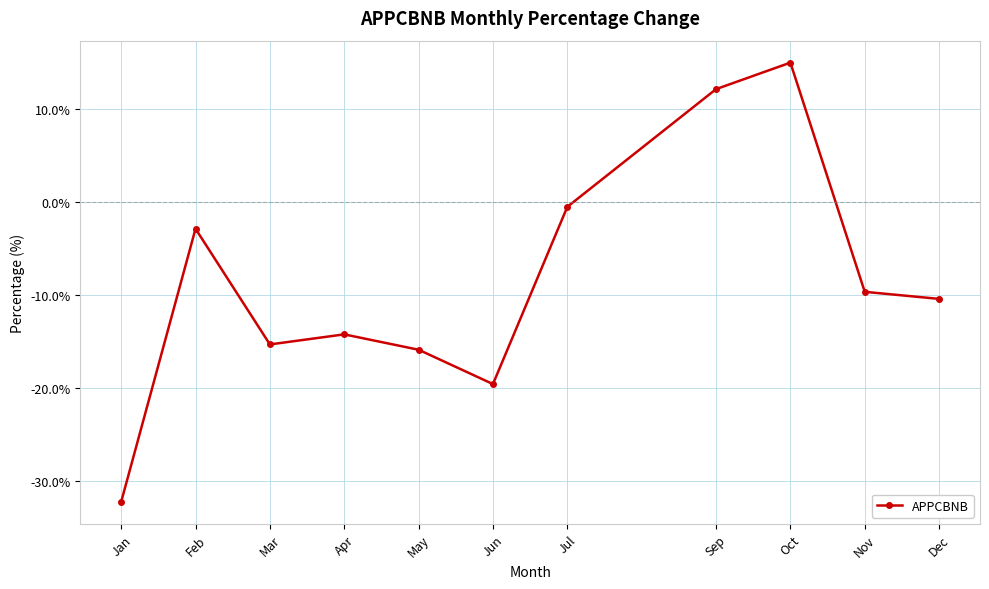

At which label does the data first exceed -10?

Feb